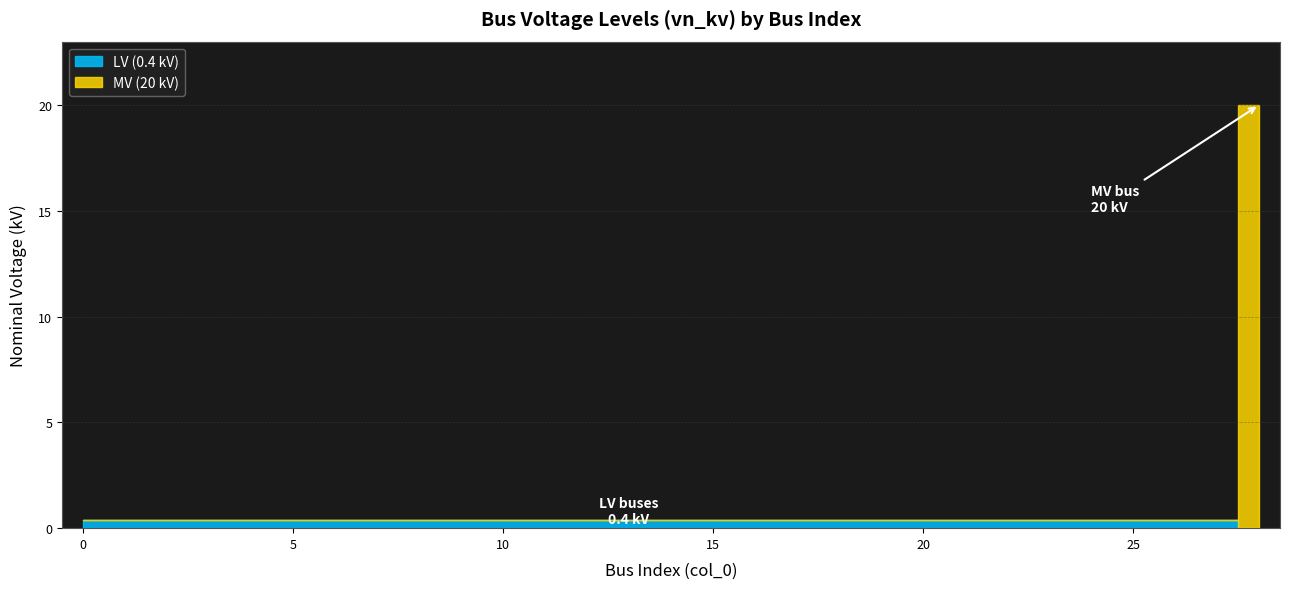

What value does the data have at 4?

0.4